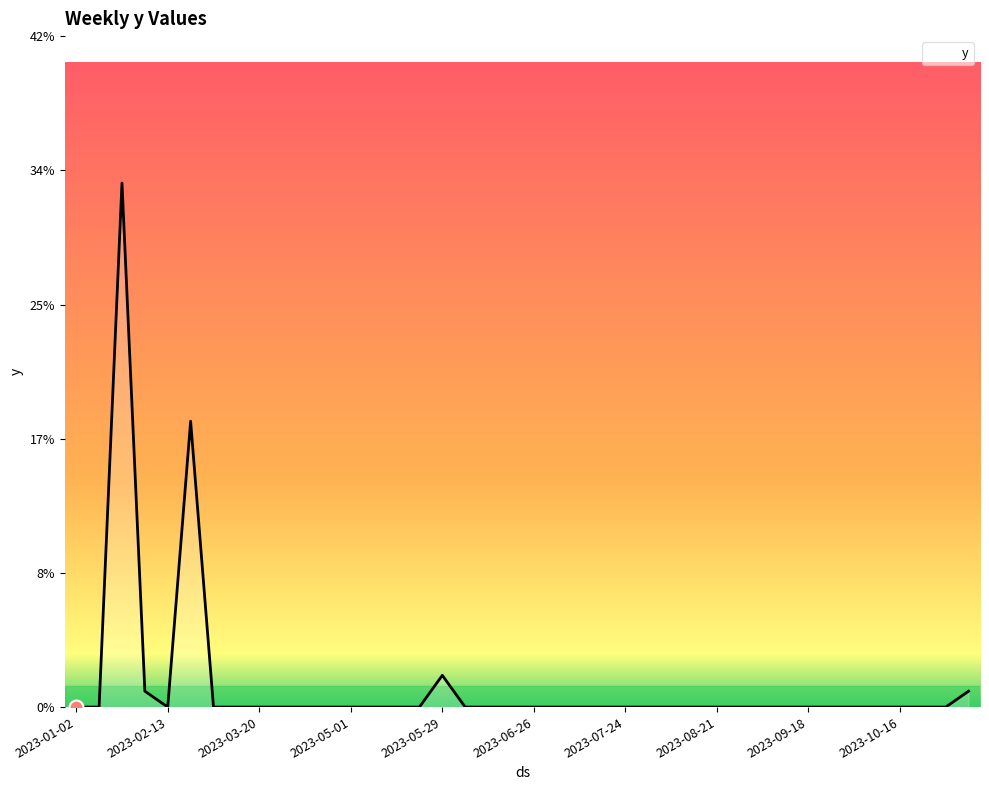

Where is the data nearest to the value 16?

2023-02-20